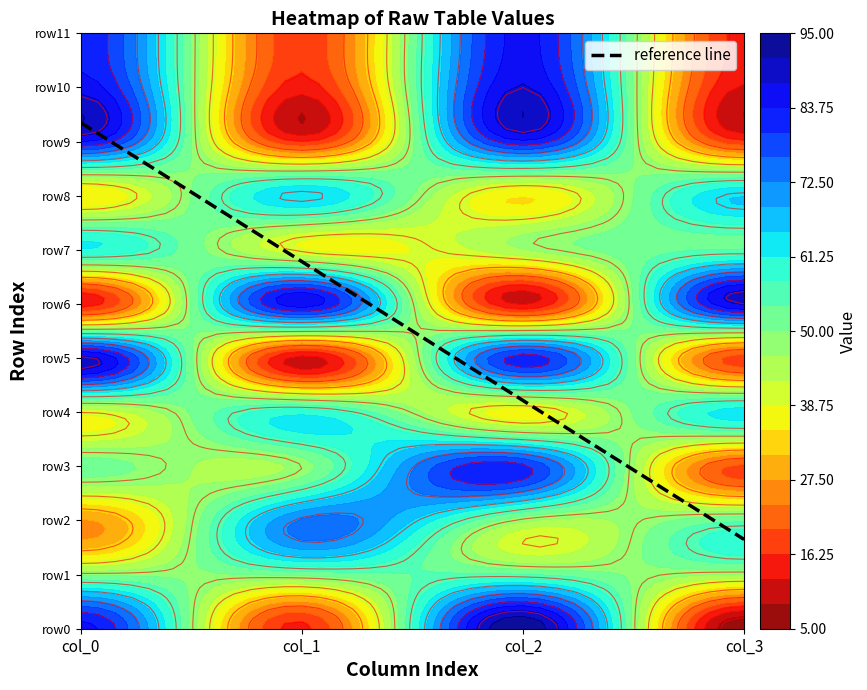

What is the spread (max minus min) of values at col_3?

83